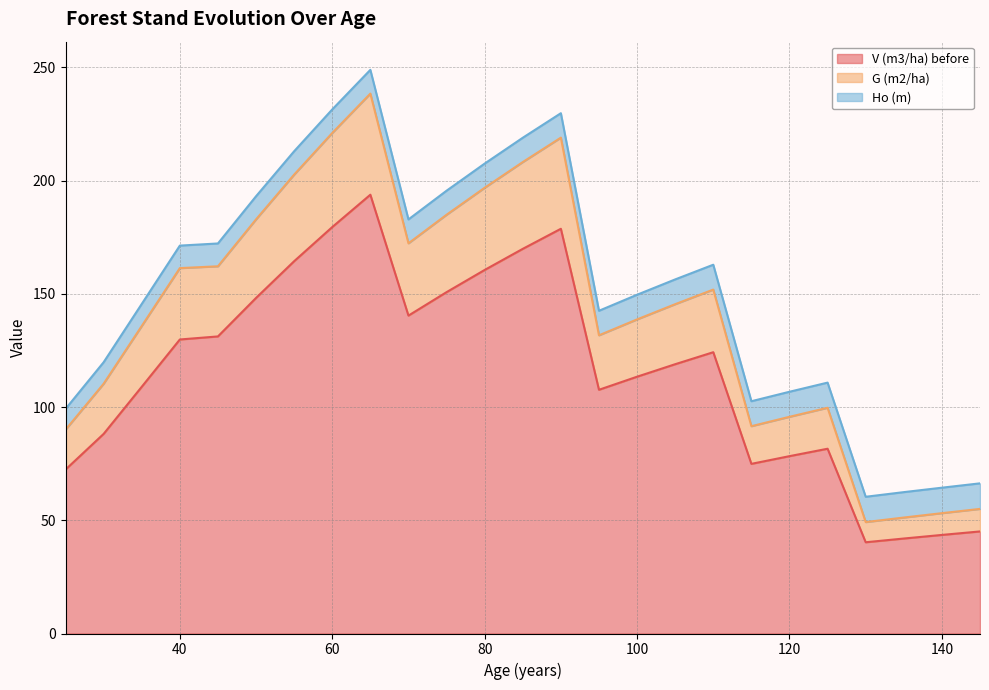

What is the maximum value shown in the chart?

238.5